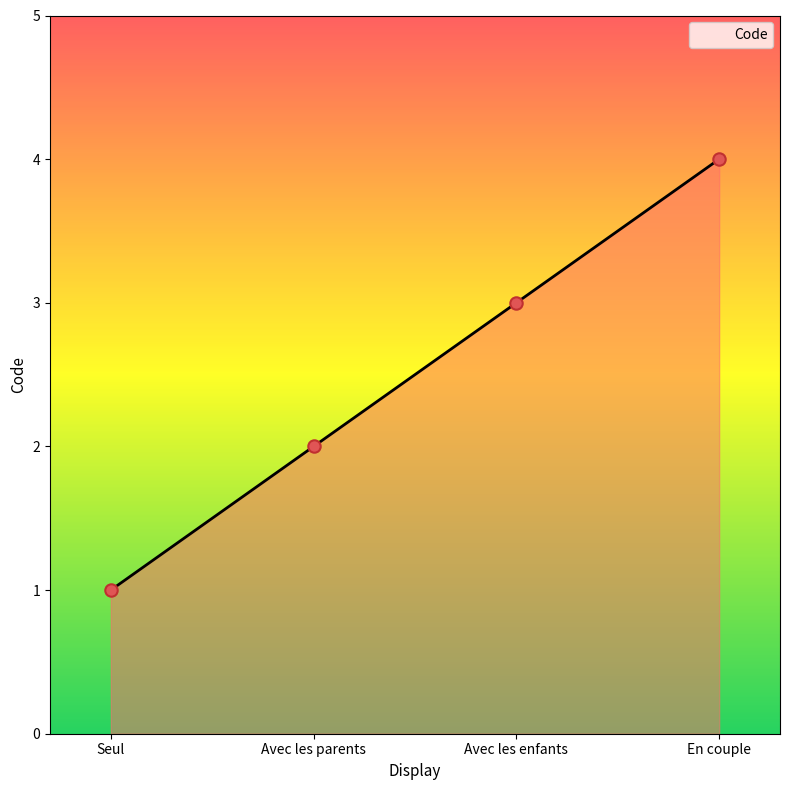

Approximately how many times larger is the value at Avec les parents compared to En couple?

0.5